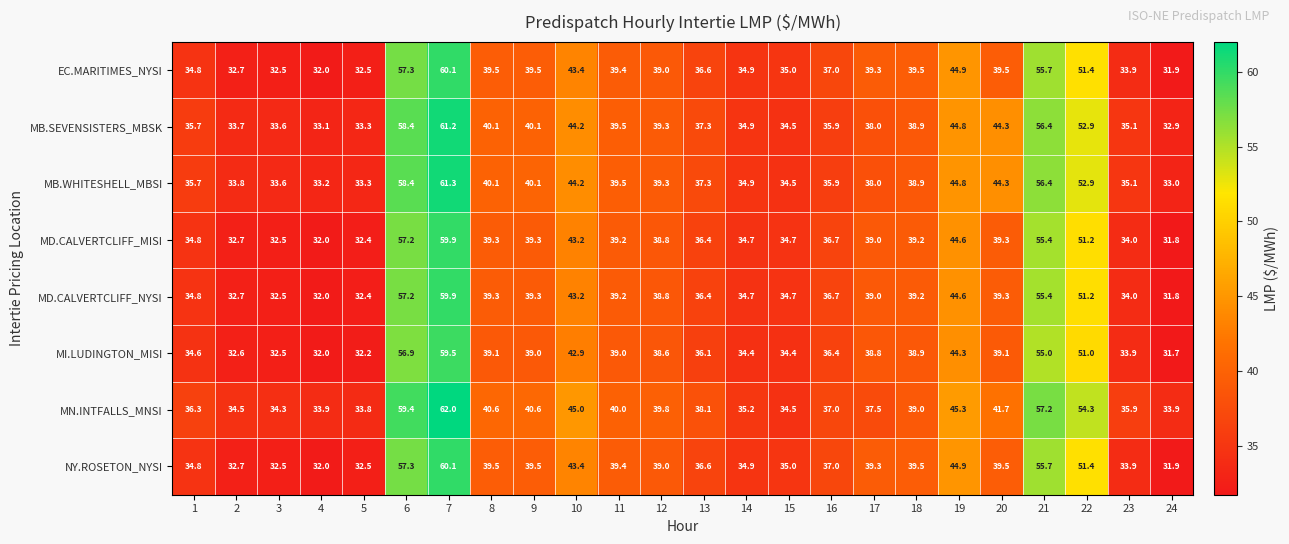

The value of NY.ROSETON_NYSI at 5 is 55.3. True or false?

False